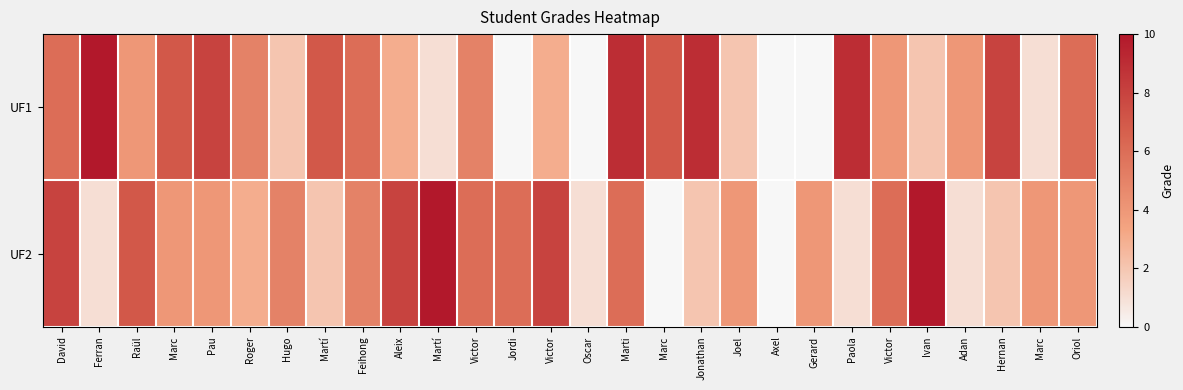

Which label corresponds to the smallest value in the chart?

Jordi